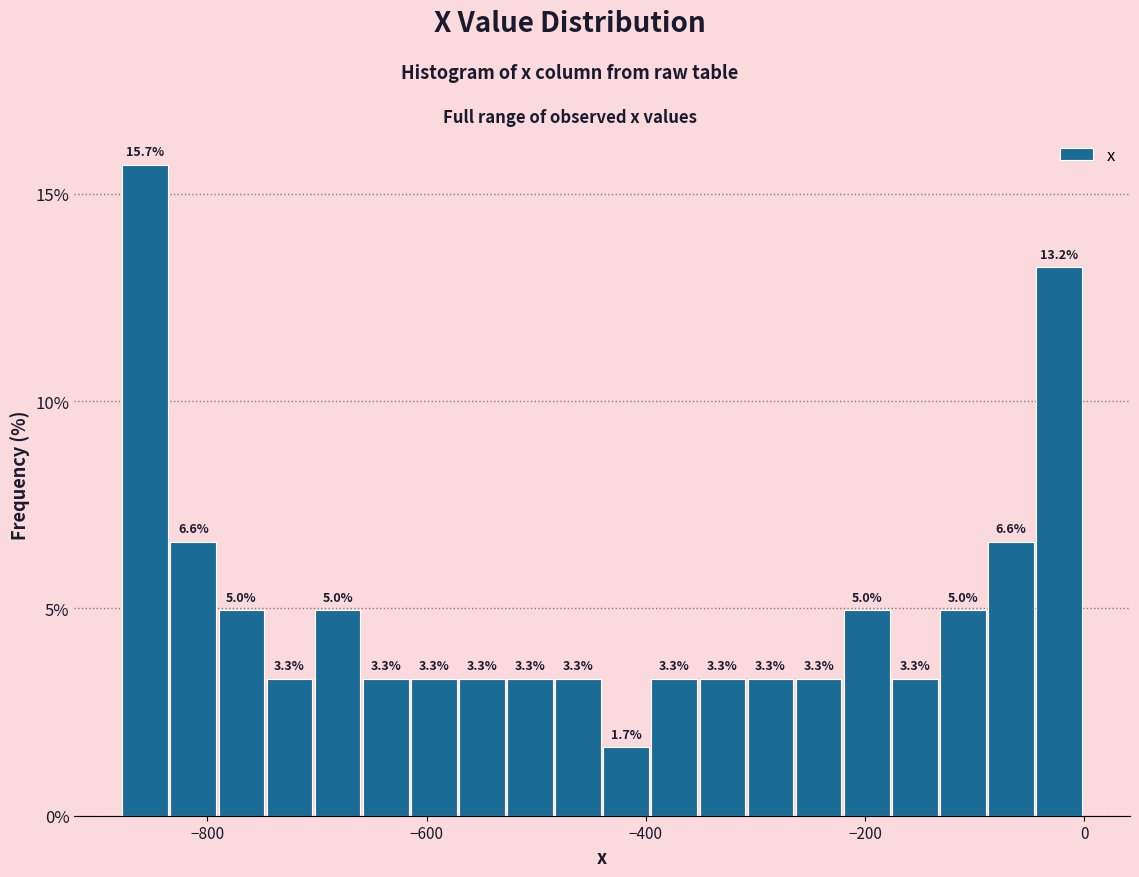

Around what value on the x-axis is the tallest bar? Give the approximate position of its centre, as read against the axis.

-860